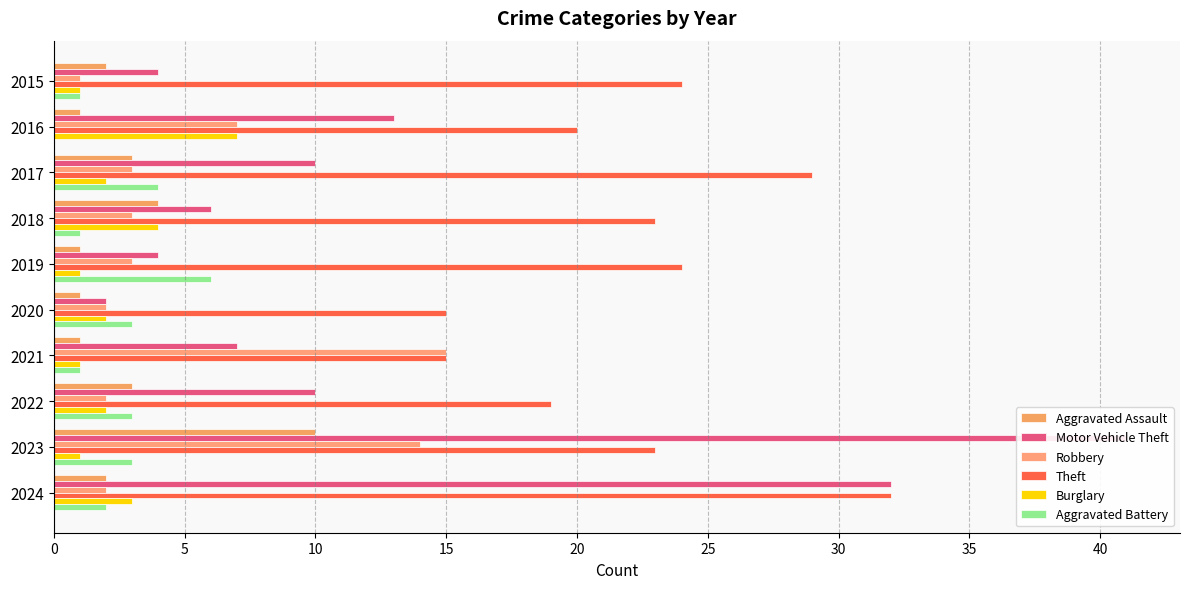

Which series has the widest spread of values?

Motor Vehicle Theft